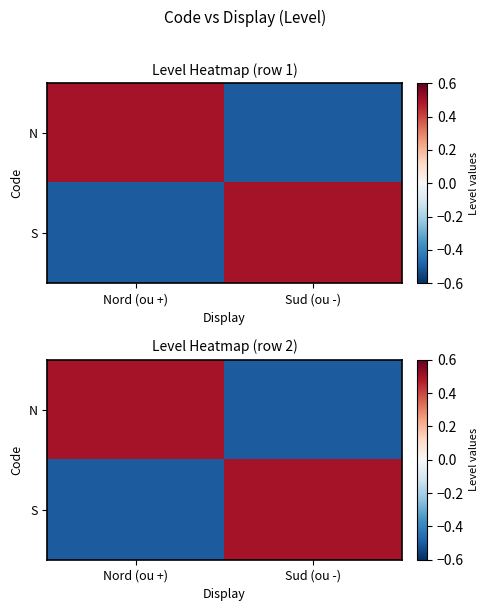

Rank the categories by S value from highest to lowest.

Sud (ou -), Nord (ou +)